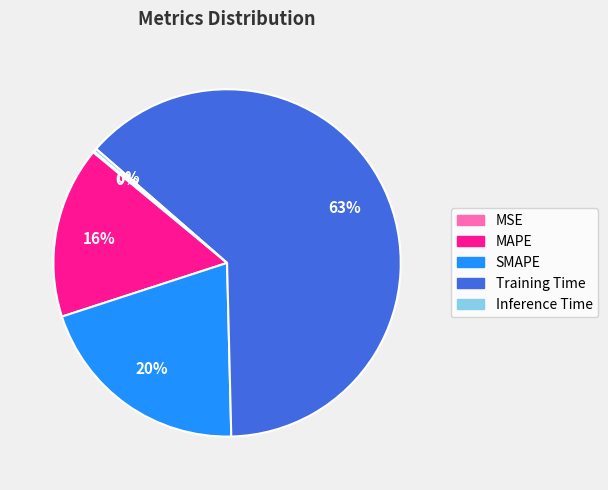

Which category accounts for the majority?

Training Time